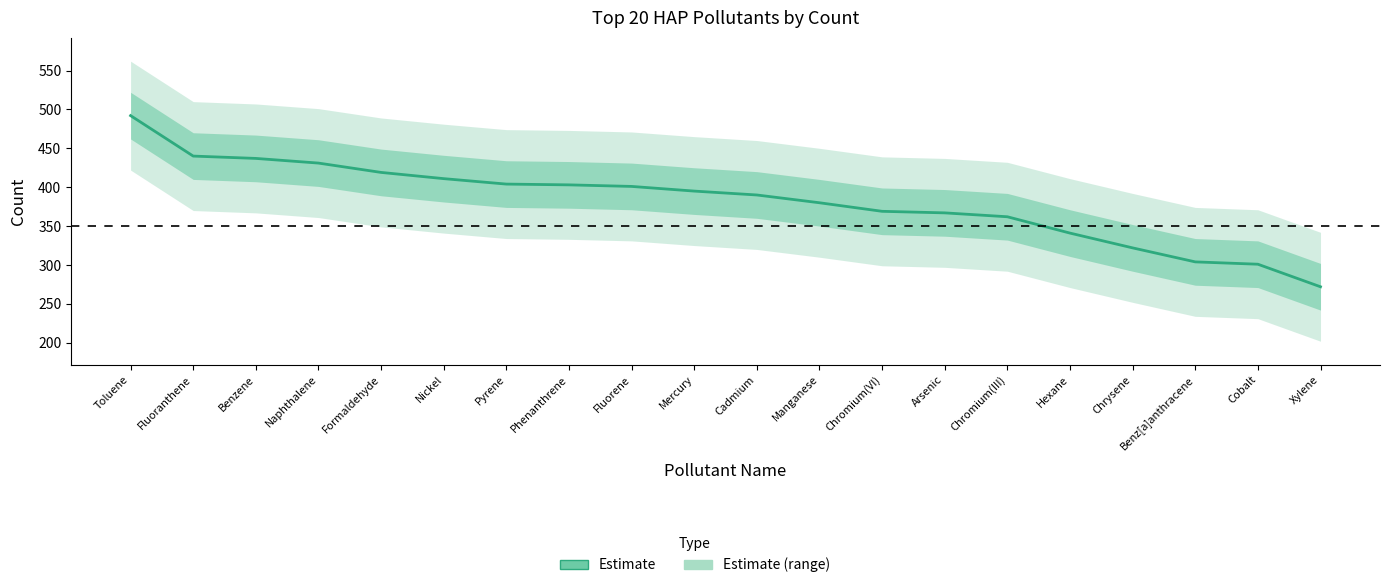

What is the label of the 18th point from the left?

Benz[a]anthracene